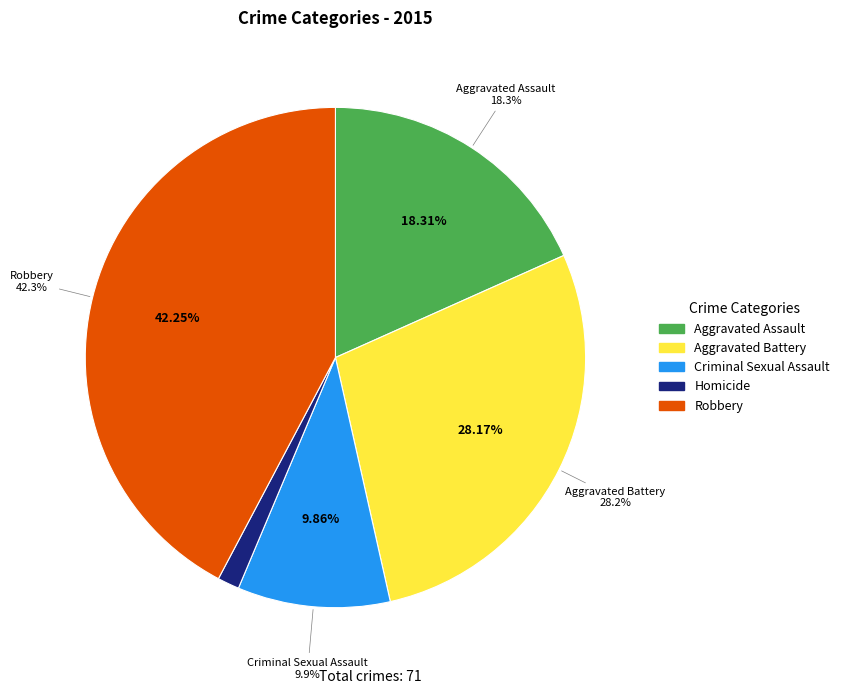

Is it true that Aggravated Battery is 28% of the pie?

True